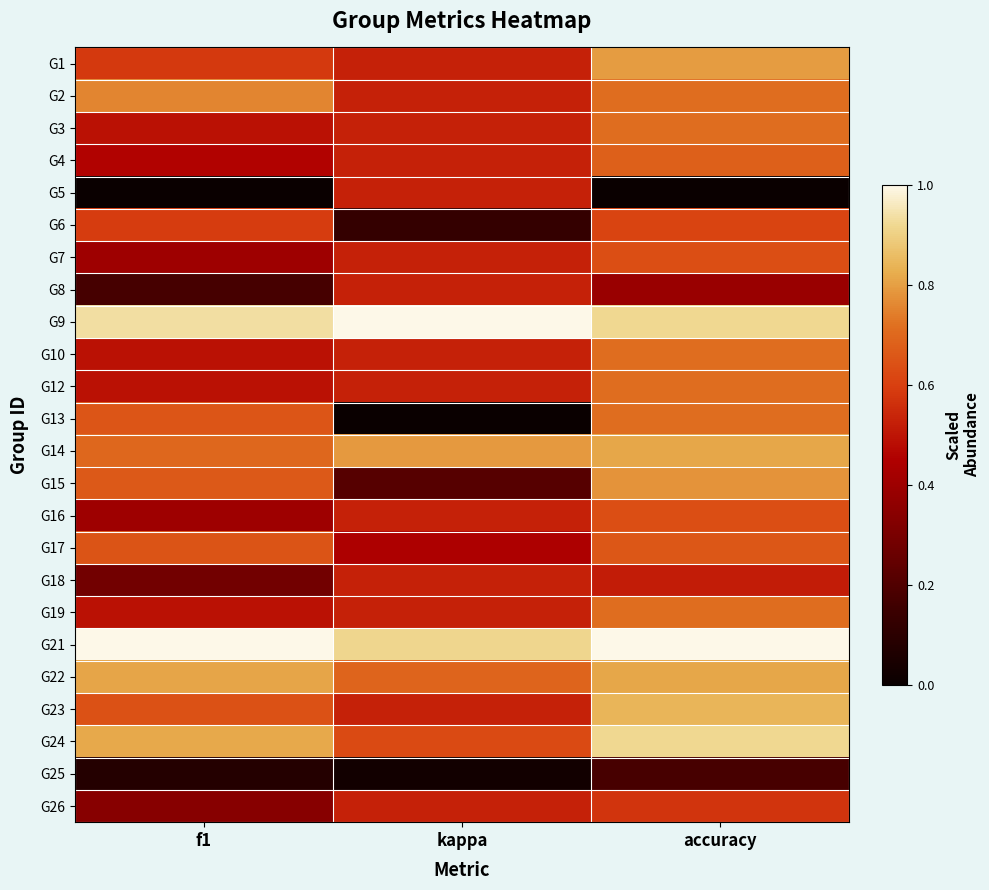

How many distinct data groups are displayed?

24